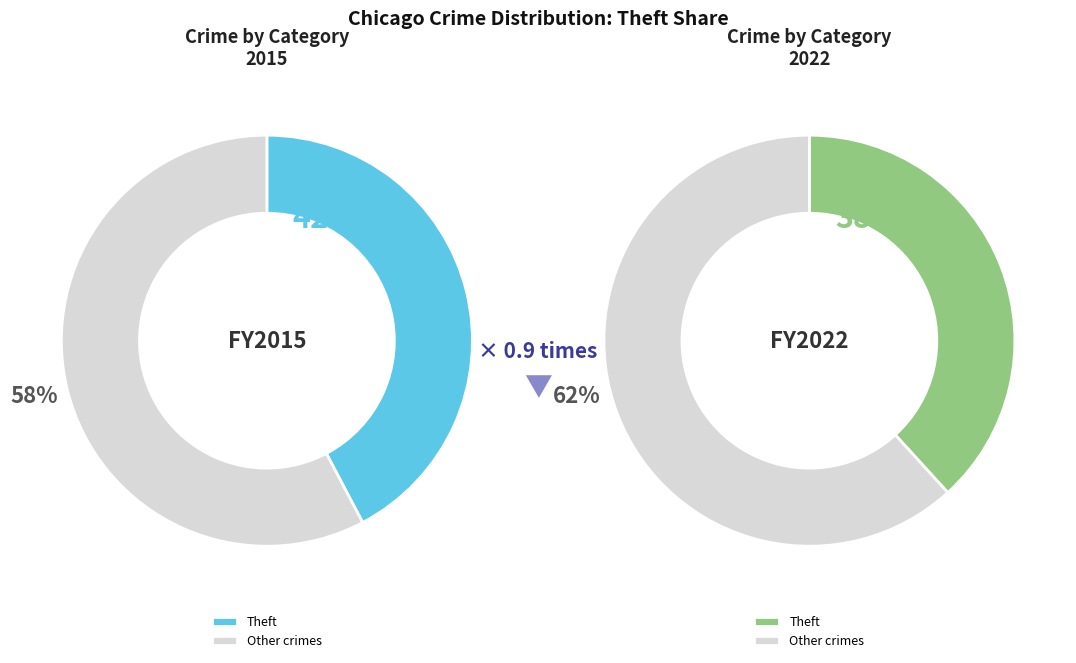

True or false: 7 accounts for 21% of the total.

False